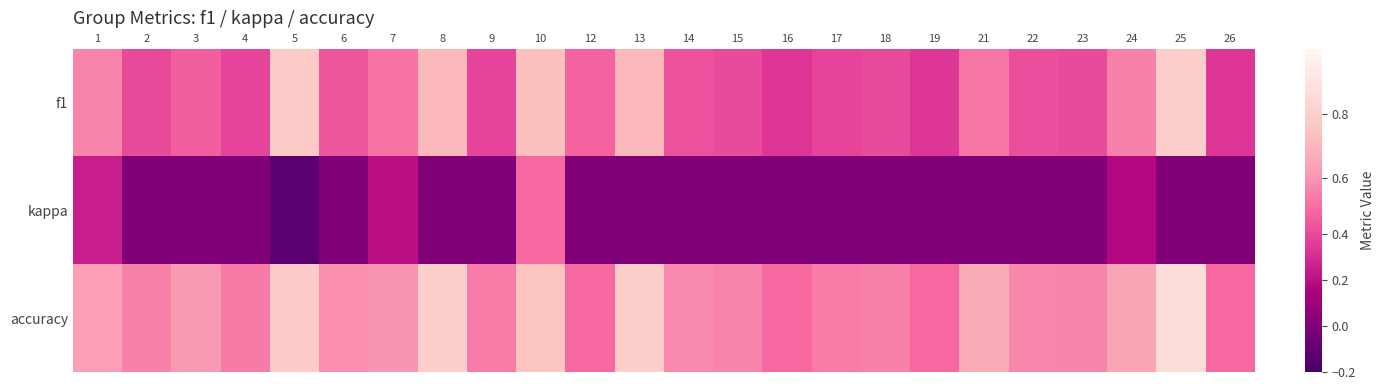

What is the spread (max minus min) of values at 23?

0.6